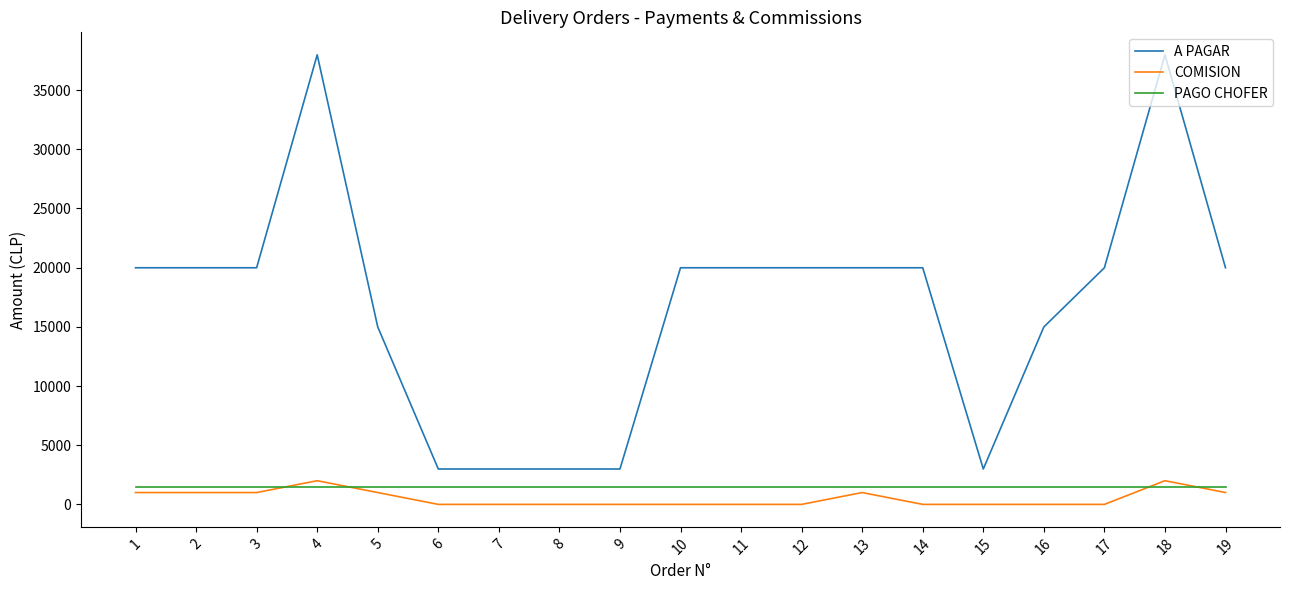

True or false: A PAGAR and PAGO CHOFER cross at least once.

False